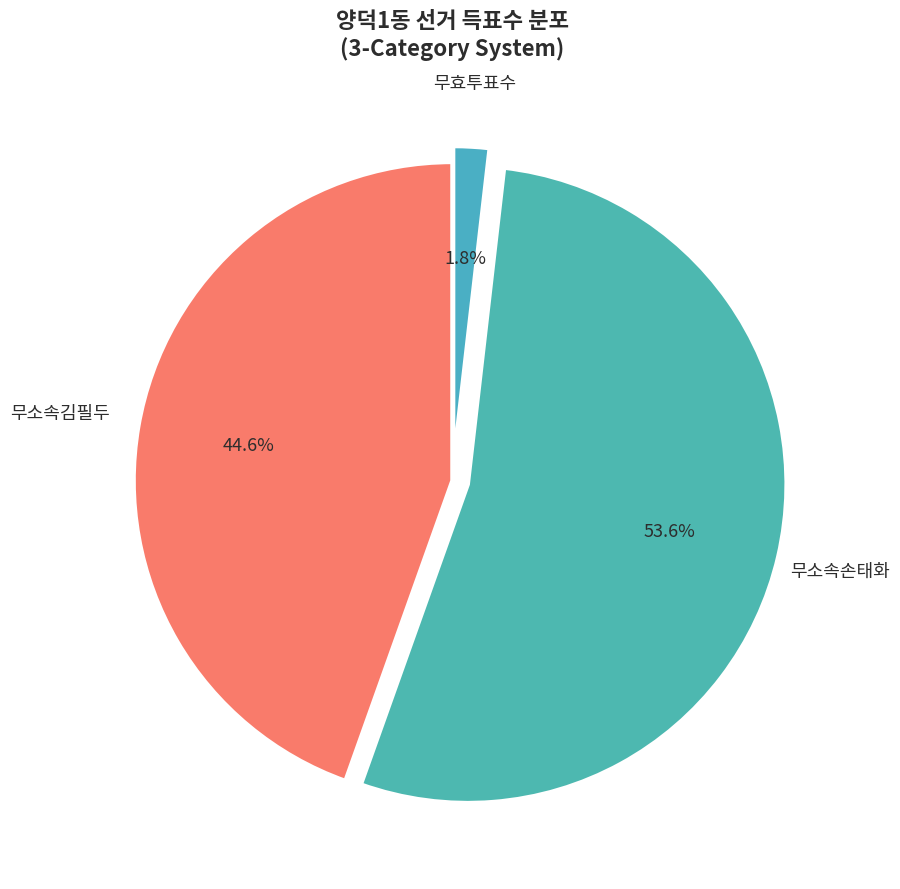

How many segments does this pie chart have?

3